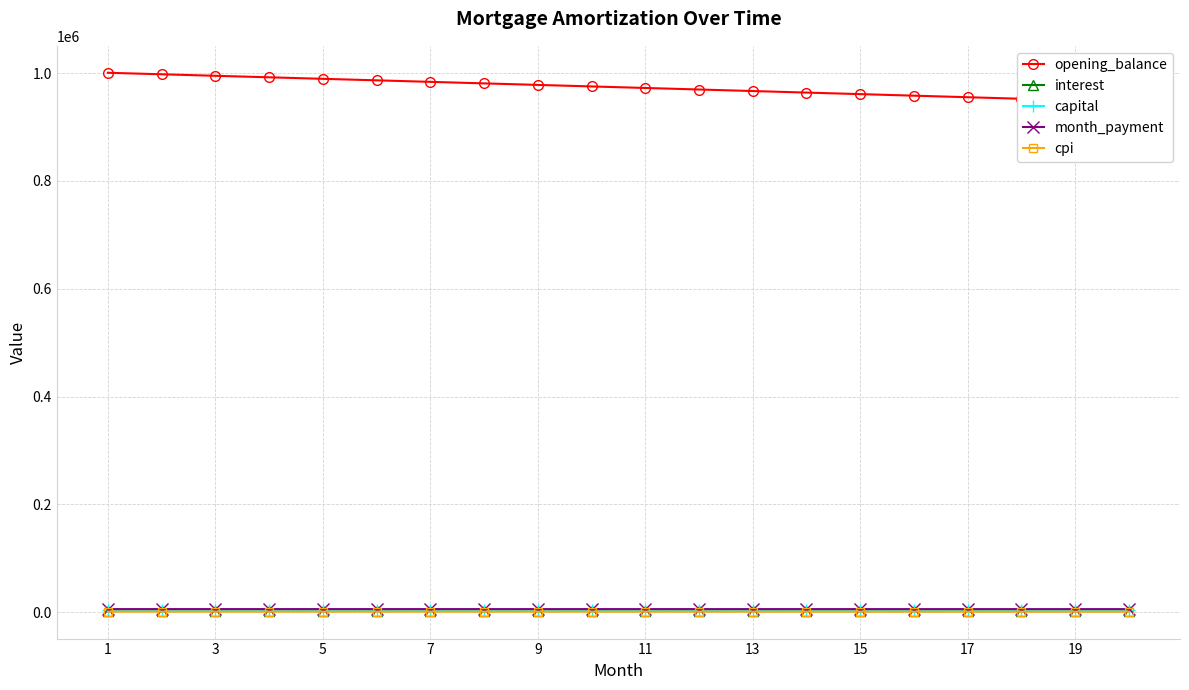

What is the maximum value shown in the chart?

1000833.3